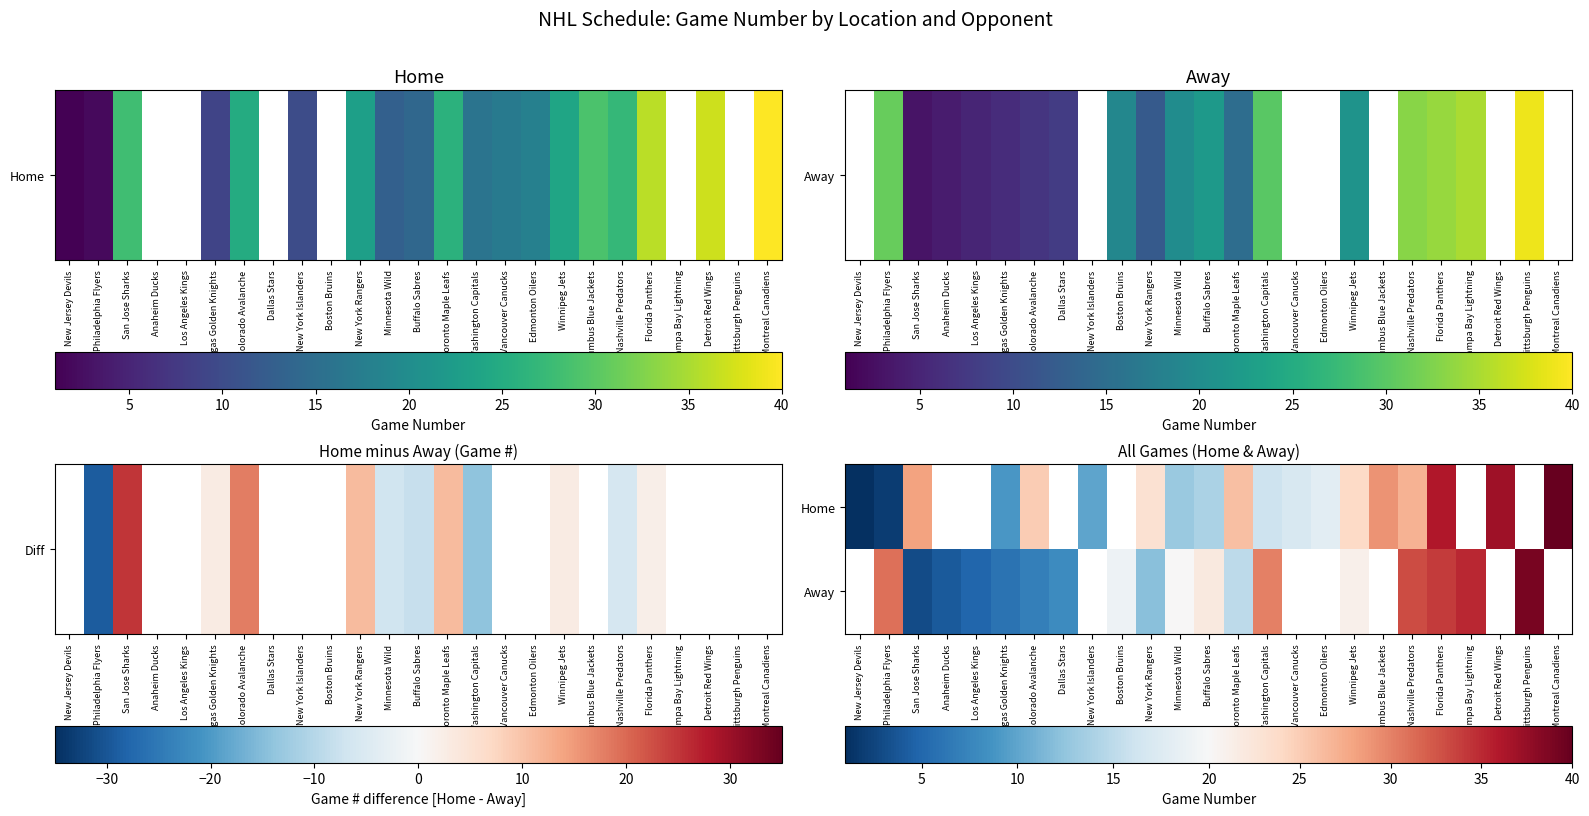

Is the value of Away at San Jose Sharks greater than the value of Home at Boston Bruins?

No